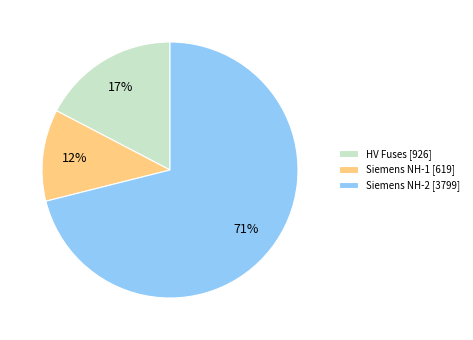

What is the largest slice in the pie chart?

Siemens NH-2 [3799]